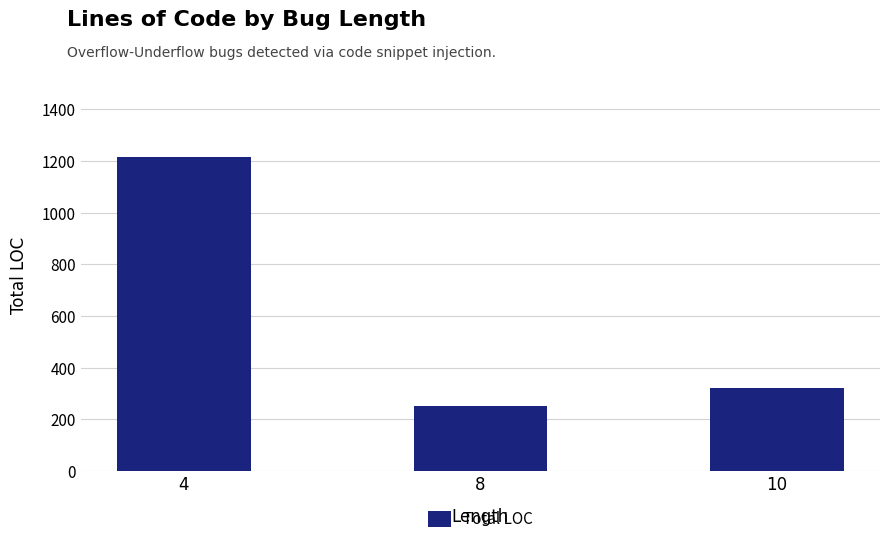

What is the maximum value shown in the chart?

1215